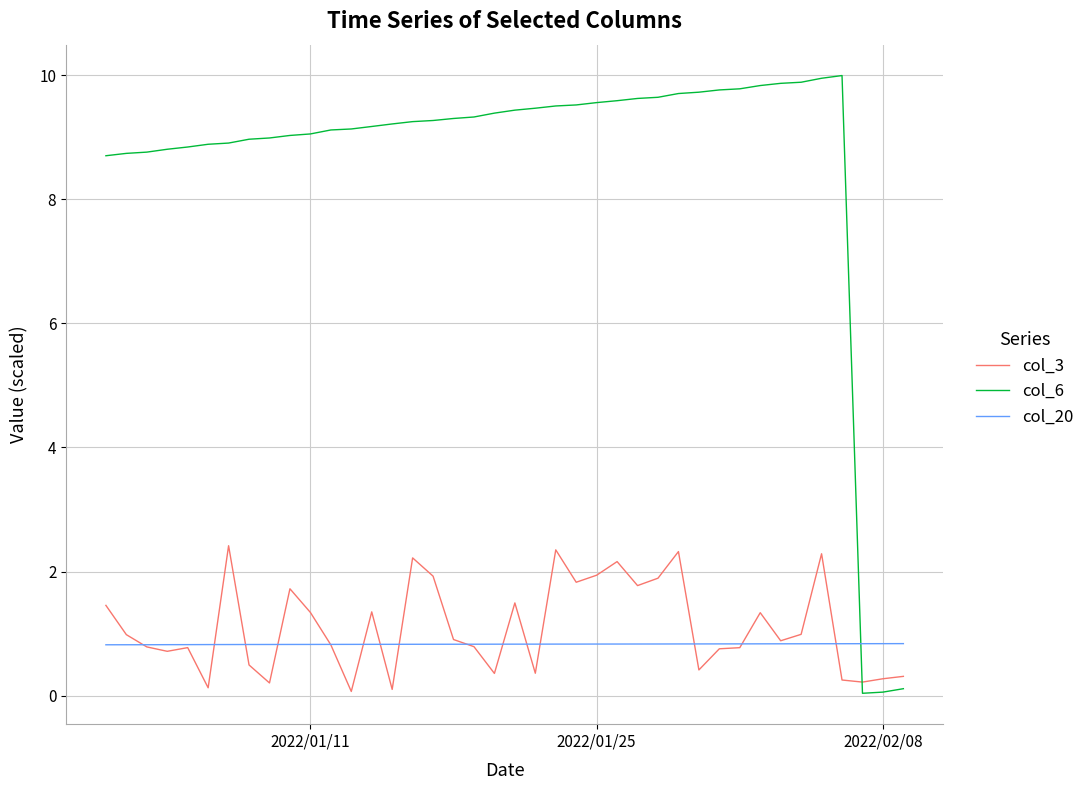

What is the maximum value shown in the chart?

10.0